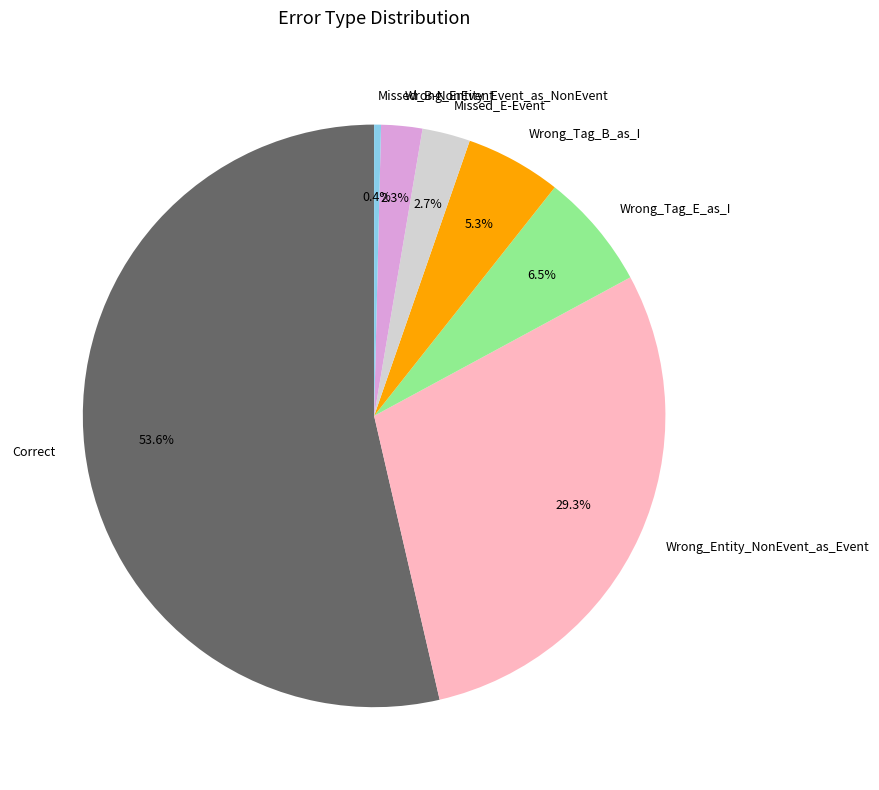

The Correct slice represents 43% of the pie. True or false?

False